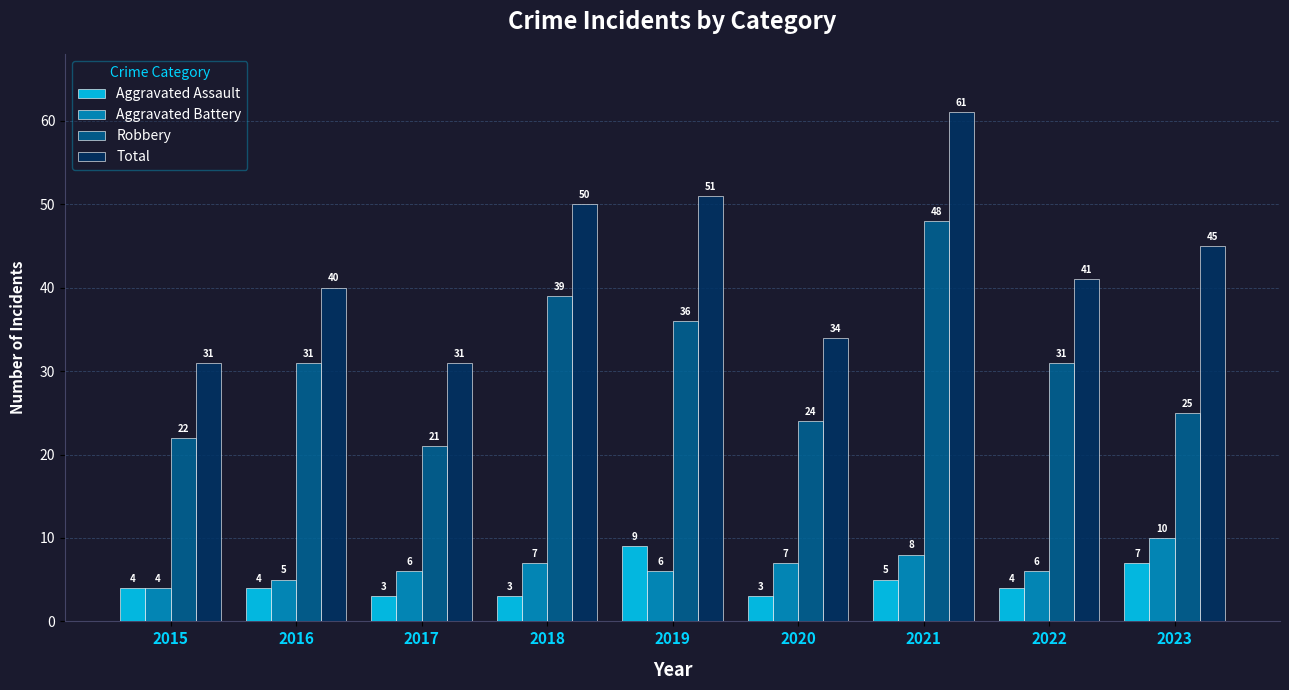

What are all the series names shown in the legend?

Aggravated Assault, Aggravated Battery, Robbery, Total